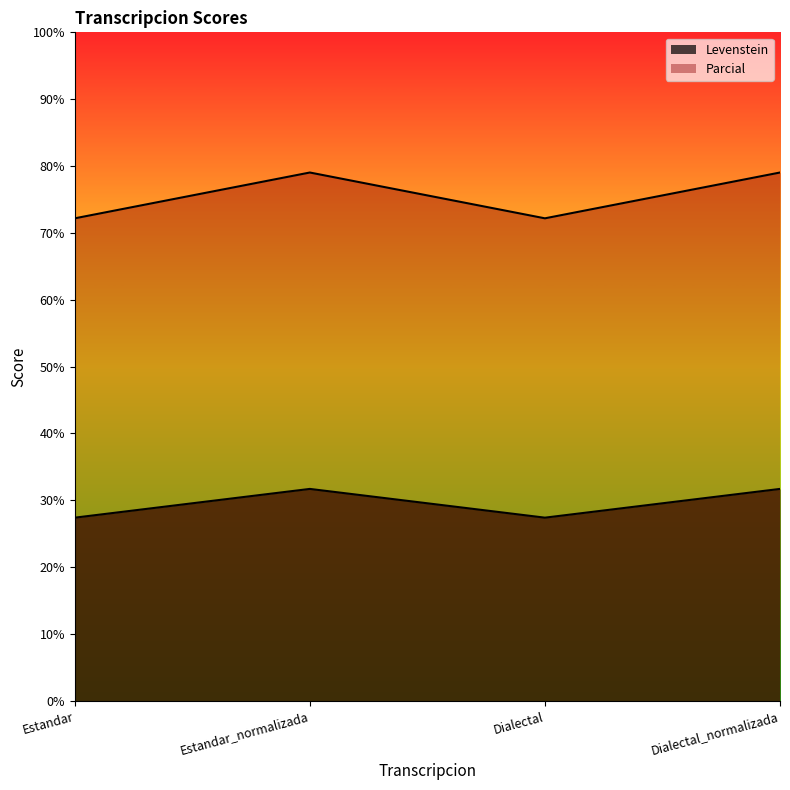

Which category has the lowest value in the Levenstein series?

Estandar